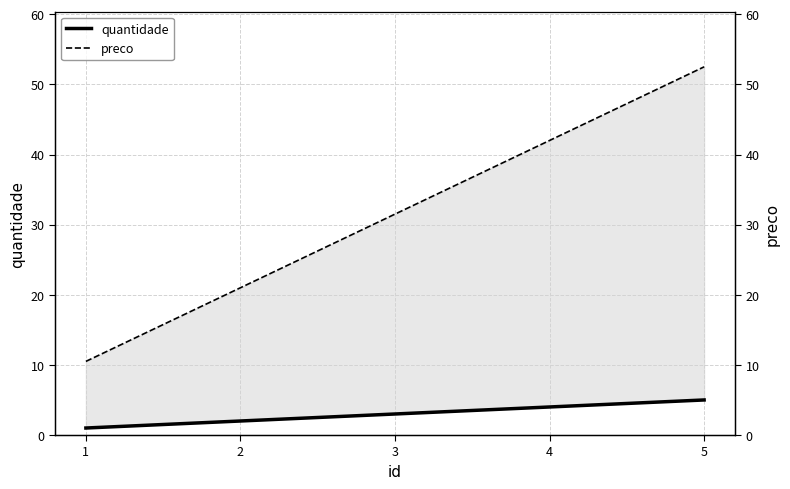

True or false: quantidade has more than 1 points higher than both neighbors.

False